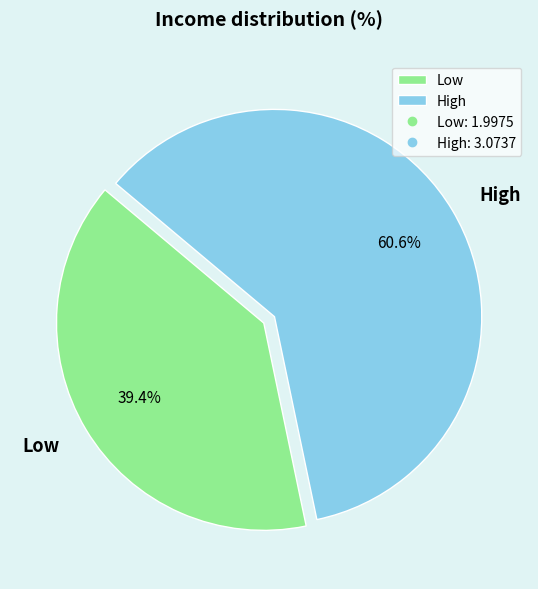

To the nearest percent, what is the combined percentage of Low and High?

100%